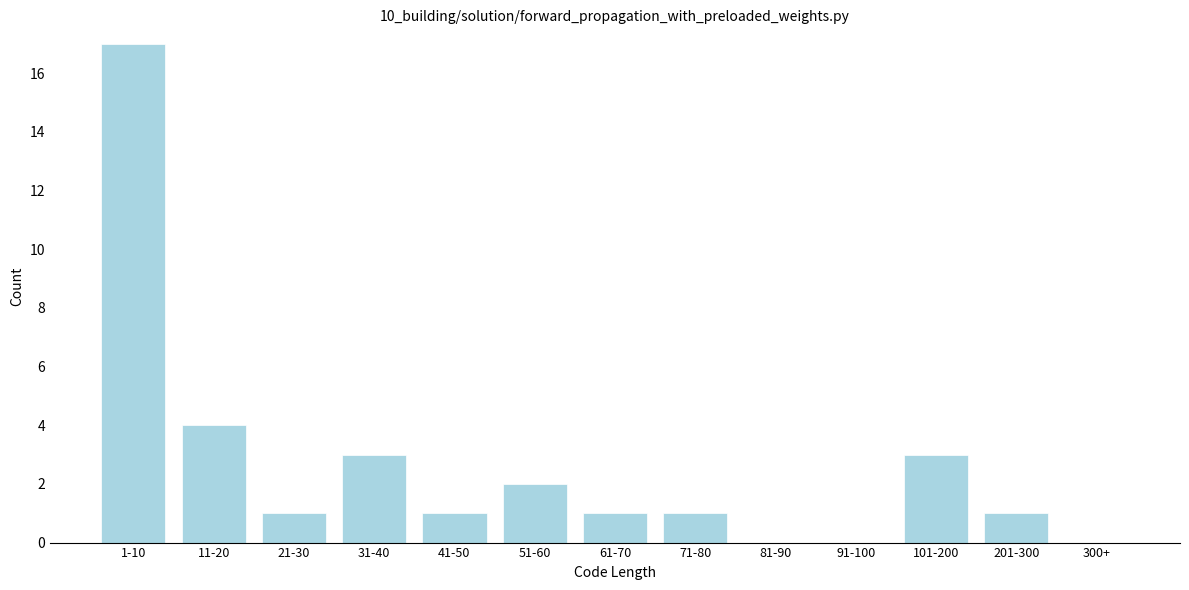

Reading left to right, extract all data points from this chart.

1-10=17	11-20=4	21-30=1	31-40=3	41-50=1	51-60=2	61-70=1	71-80=1	81-90=0	91-100=0	101-200=3	201-300=1	300+=0